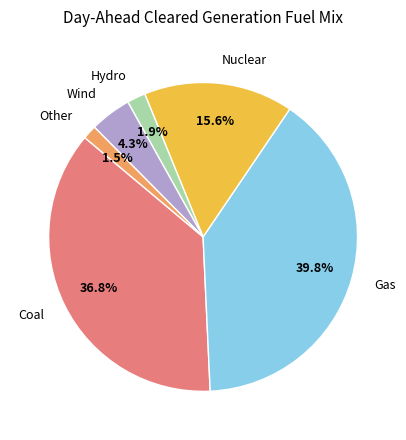

Is there a majority slice in this chart?

No